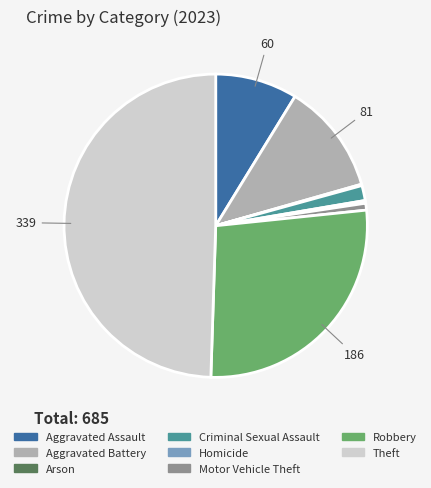

Is it true that Motor Vehicle Theft is 1% of the pie?

True